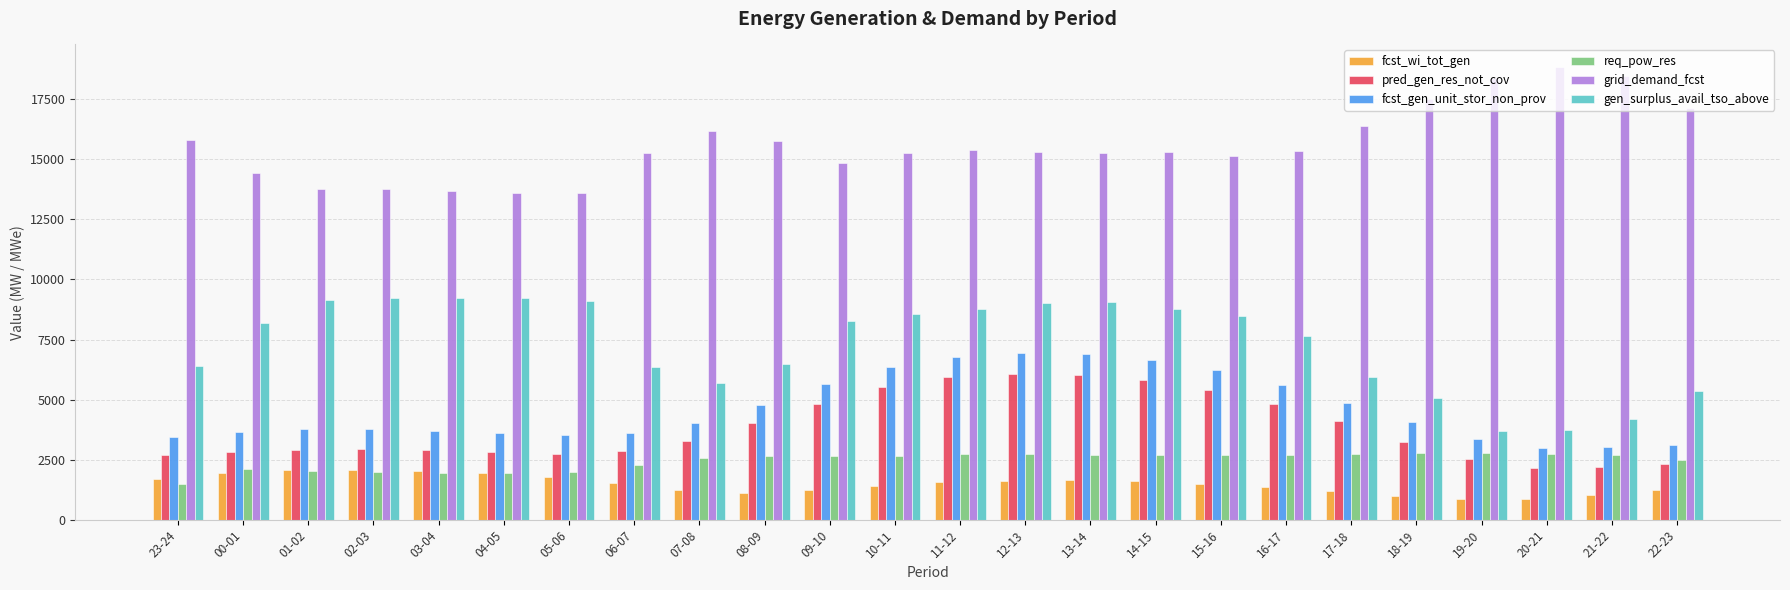

The value of fcst_gen_unit_stor_non_prov at 07-08 is 4033. True or false?

True